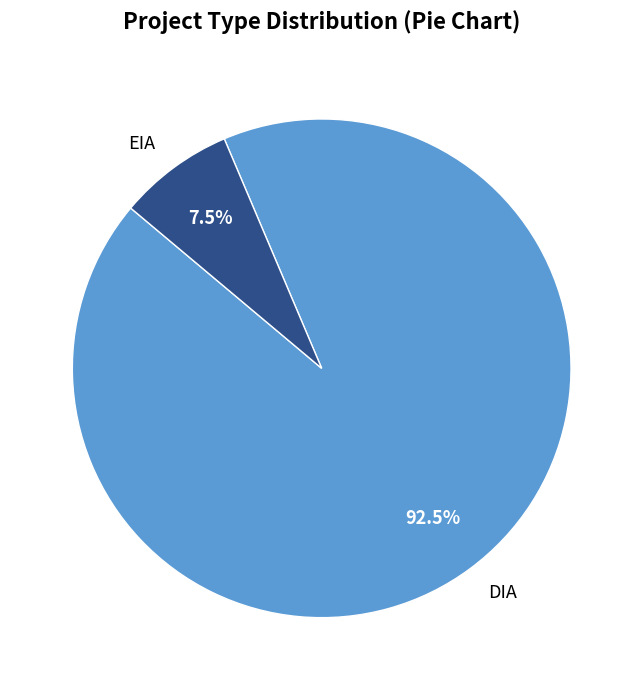

To the nearest percent, what is the combined percentage of EIA and DIA?

100%